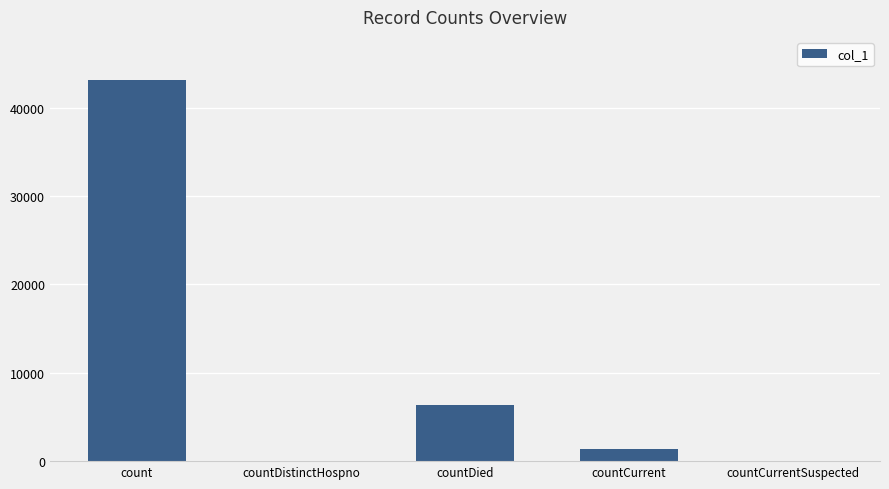

At which category does the chart reach its peak across all series?

count